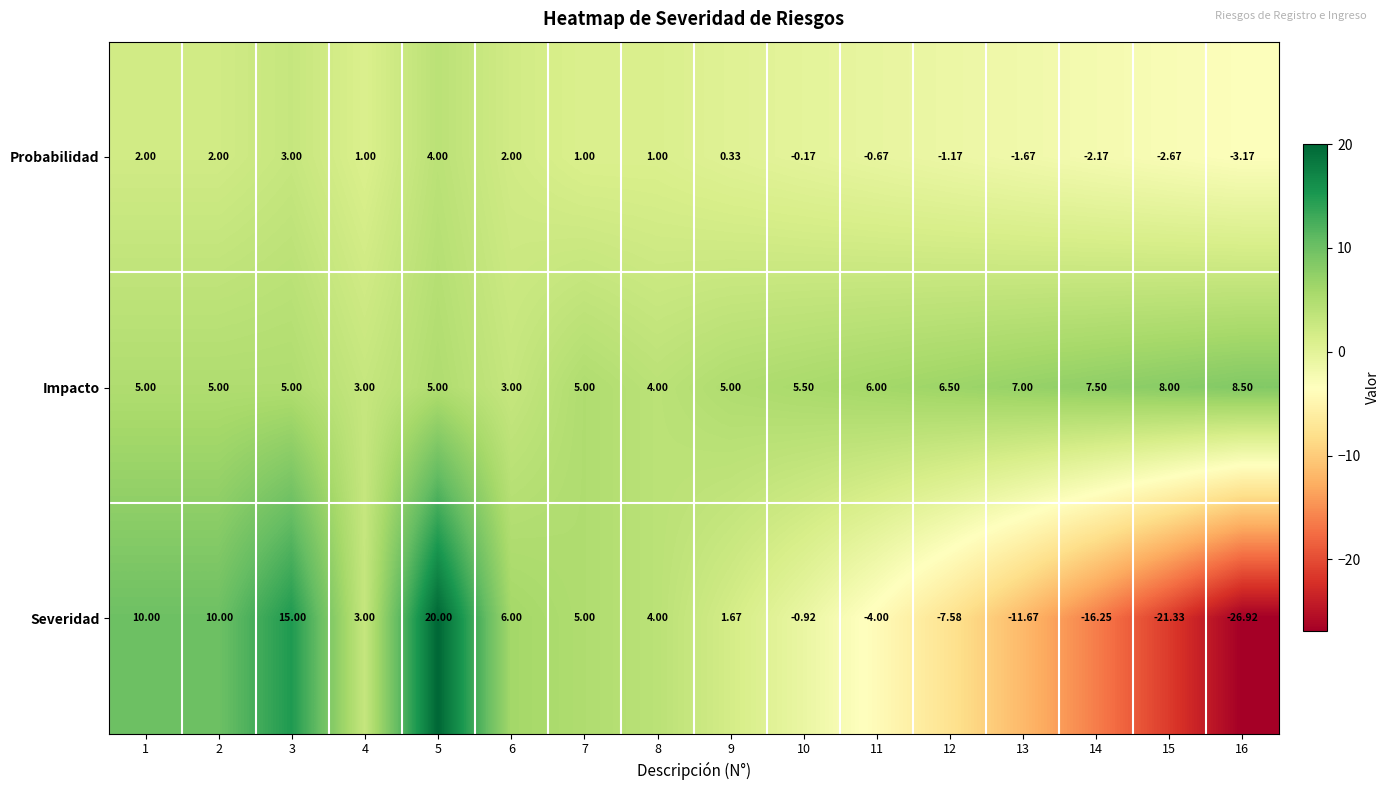

Which series changed the most between 1 and 14?

Severidad